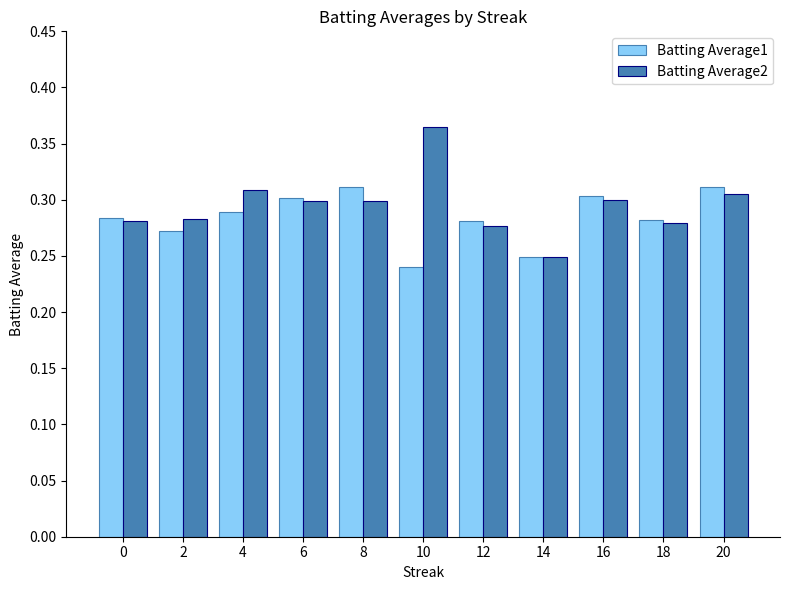

Does the chart contain any negative values?

No